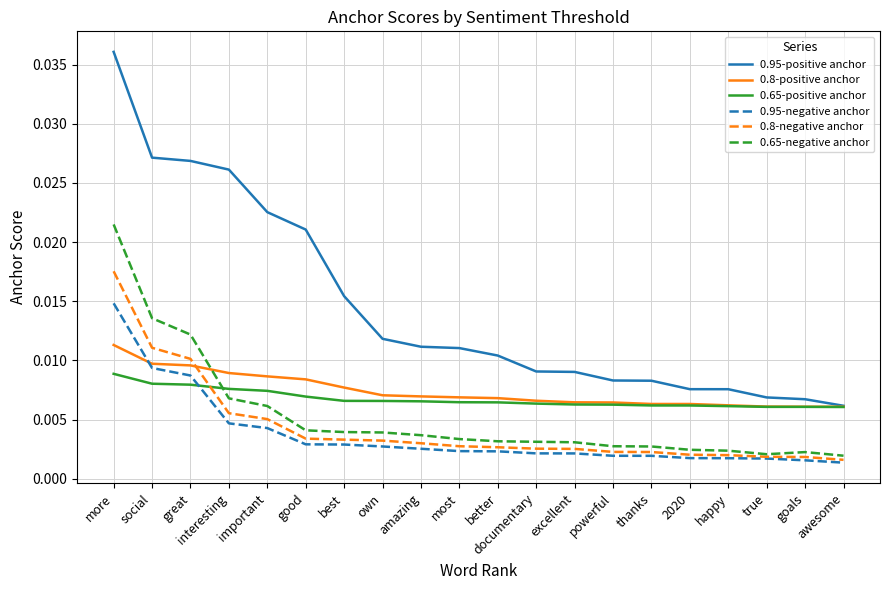

What position from the left is great?

3